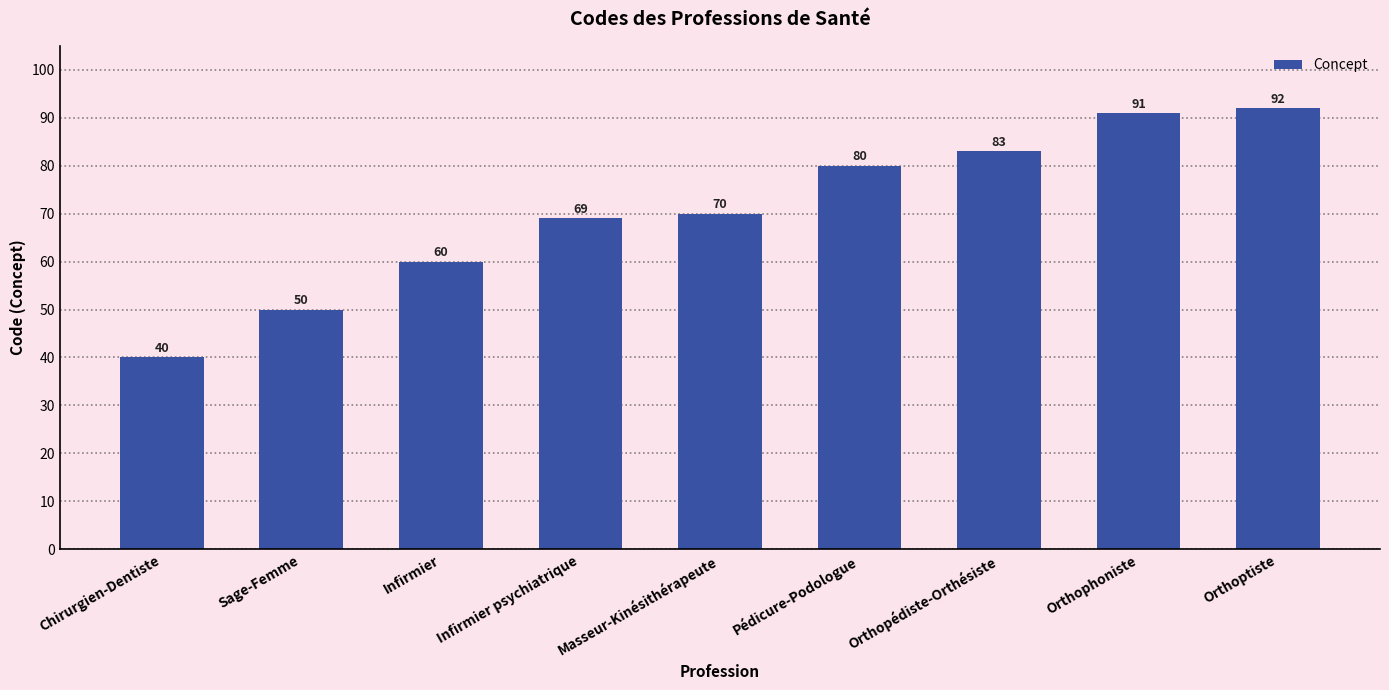

Reading left to right, extract all data points from this chart.

Chirurgien-Dentiste=40	Sage-Femme=50	Infirmier=60	Infirmier psychiatrique=69	Masseur-Kinésithérapeute=70	Pédicure-Podologue=80	Orthopédiste-Orthésiste=83	Orthophoniste=91	Orthoptiste=92